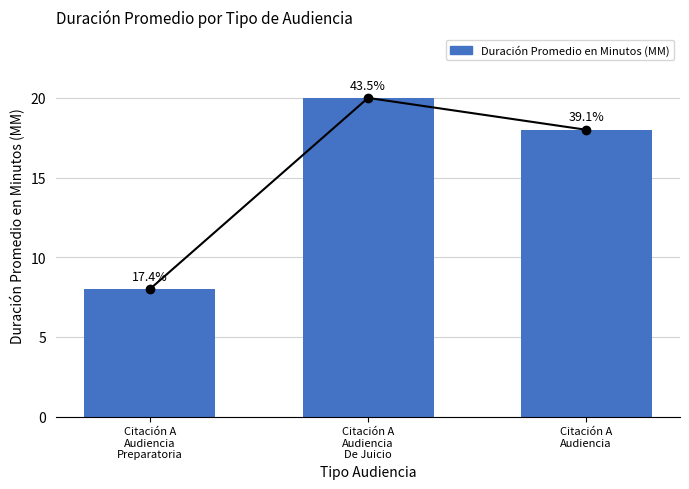

Reading left to right, transcribe all the data shown in this chart.

8	20	18